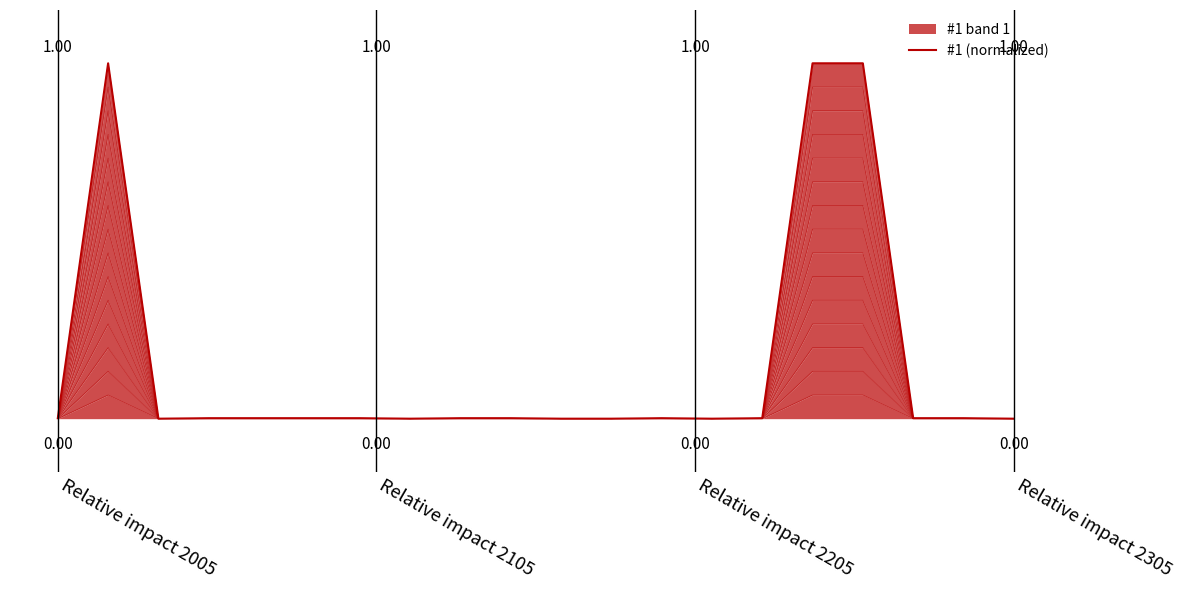

How many distinct data groups are displayed?

1